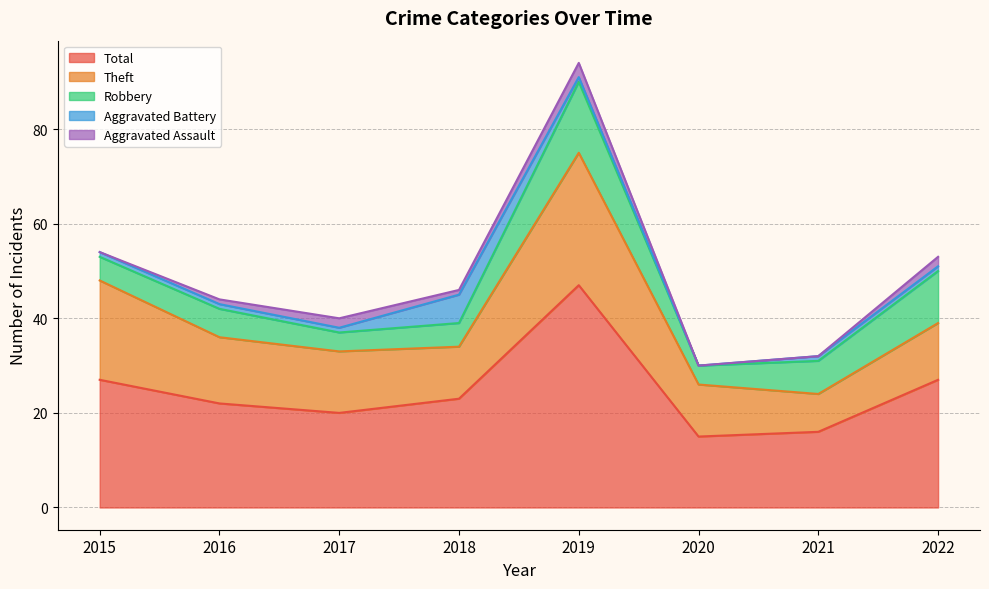

Reading left to right, what are all the values shown in this chart?

Aggravated Assault: 0	1	2	1	3	0	0	2
Aggravated Battery: 1	1	1	6	1	0	1	1
Robbery: 5	6	4	5	15	4	7	11
Theft: 21	14	13	11	28	11	8	12
Total: 27	22	20	23	47	15	16	27